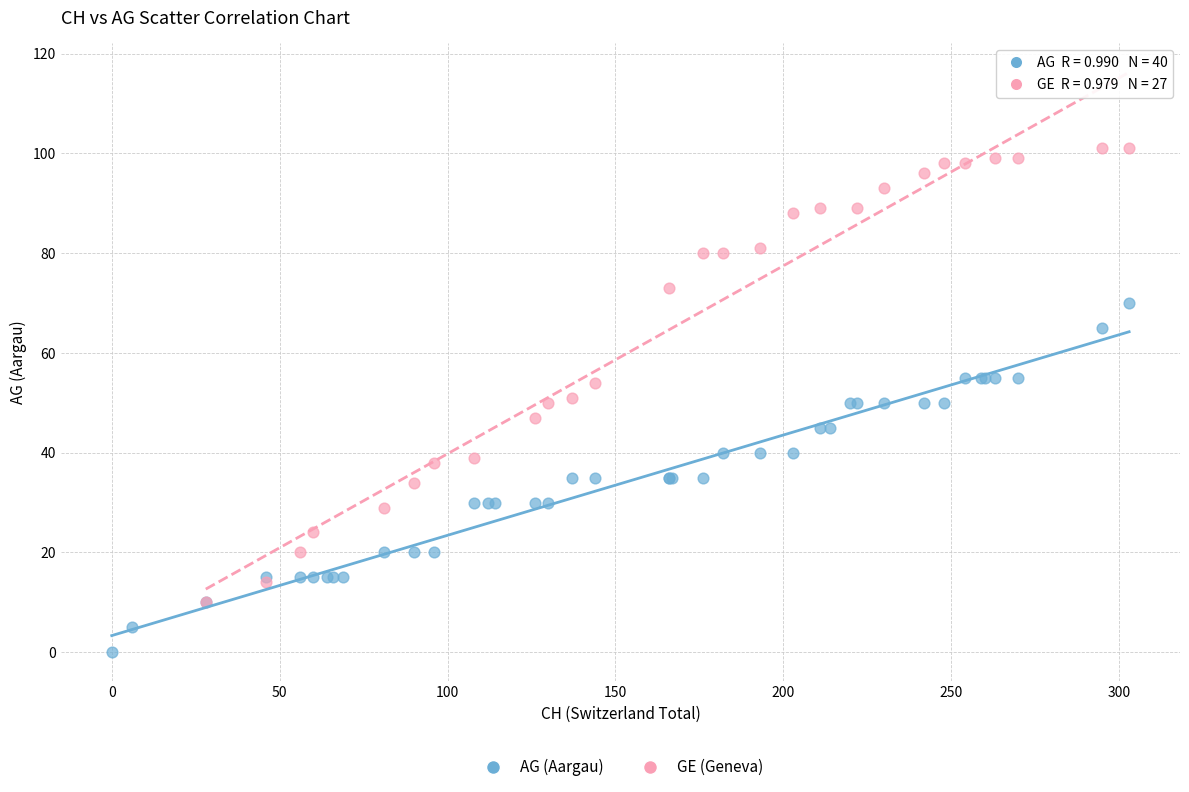

Which series has the largest Y range (max minus min)?

GE (Geneva)